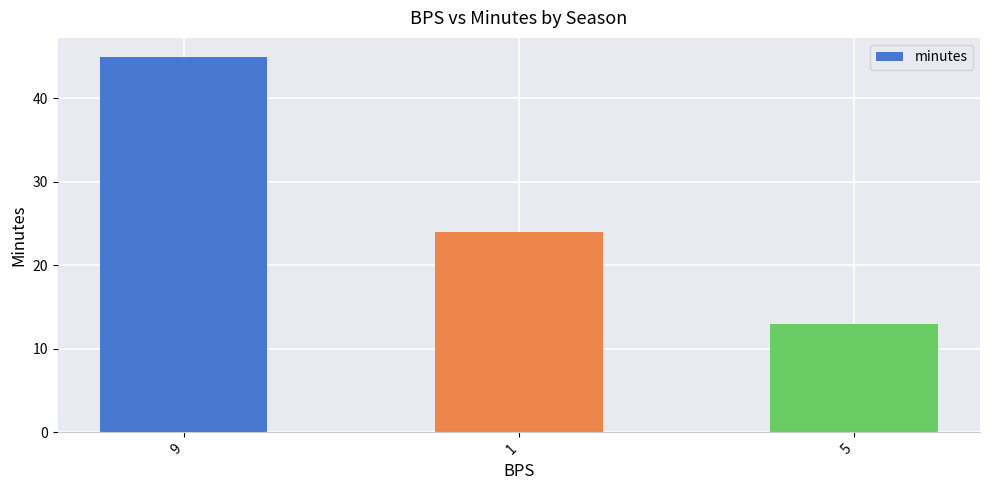

Reading left to right, extract all data points from this chart.

45	24	13